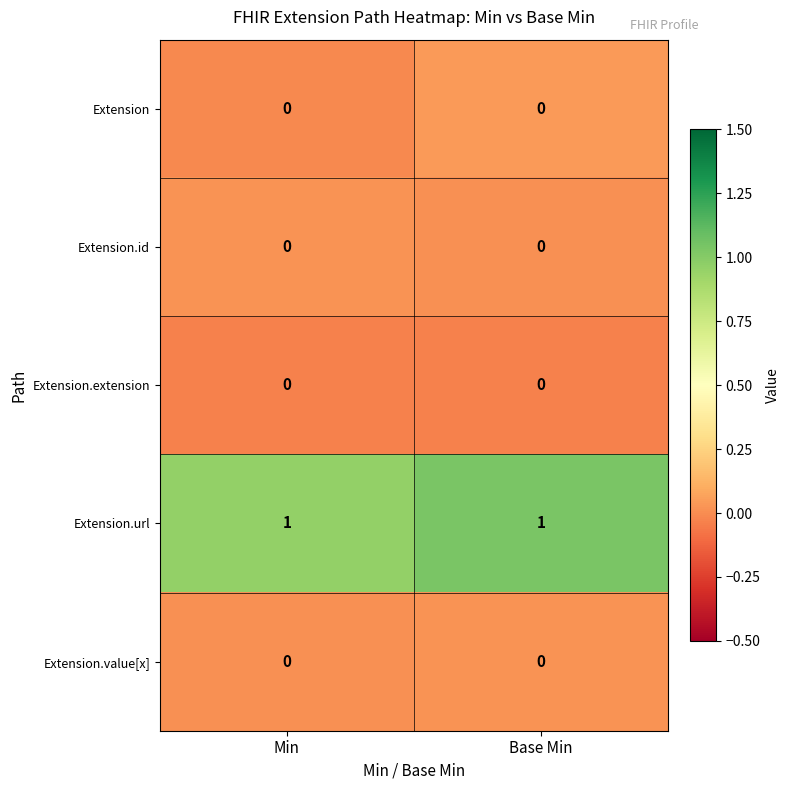

Is it true that Extension.value[x] equals 0 at Min?

True